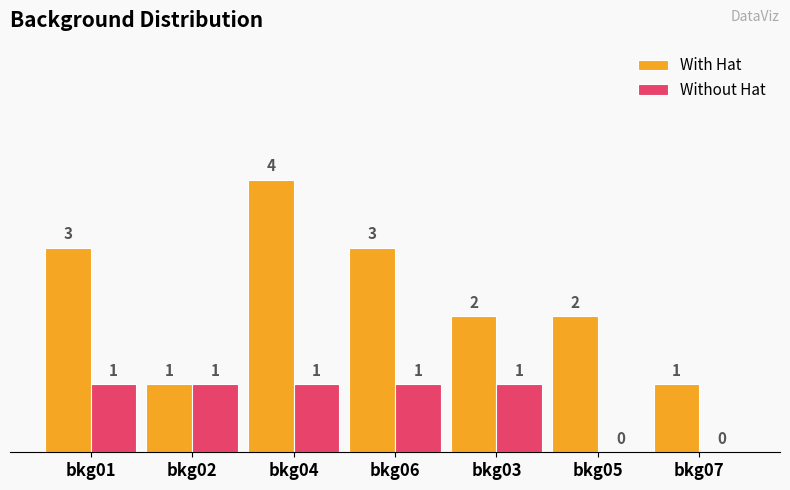

What is the sum of all With Hat values?

16